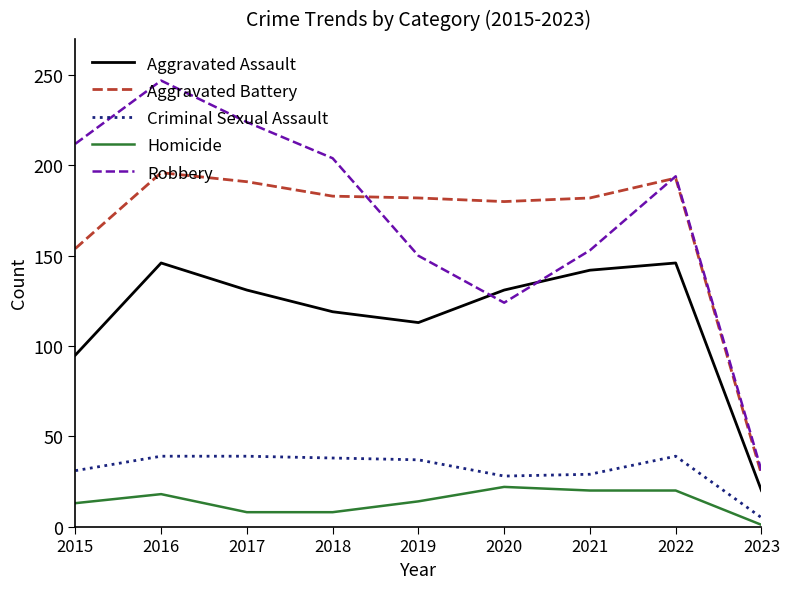

Which category has the highest value across all series?

2016